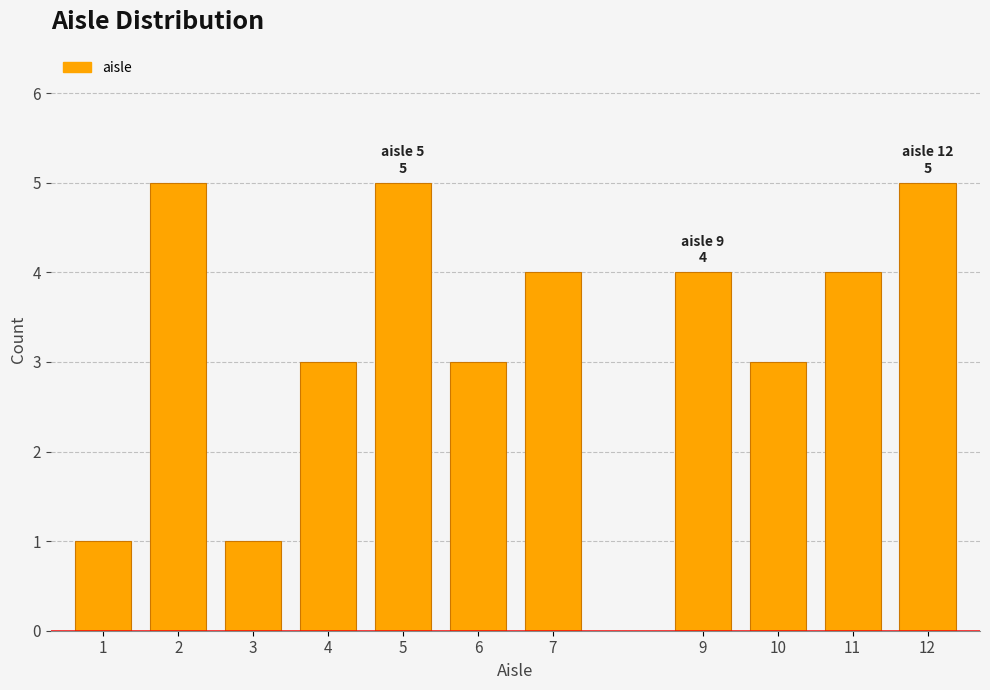

Reading right to left, list all the values displayed in this chart.

12=5	11=4	10=3	9=4	7=4	6=3	5=5	4=3	3=1	2=5	1=1